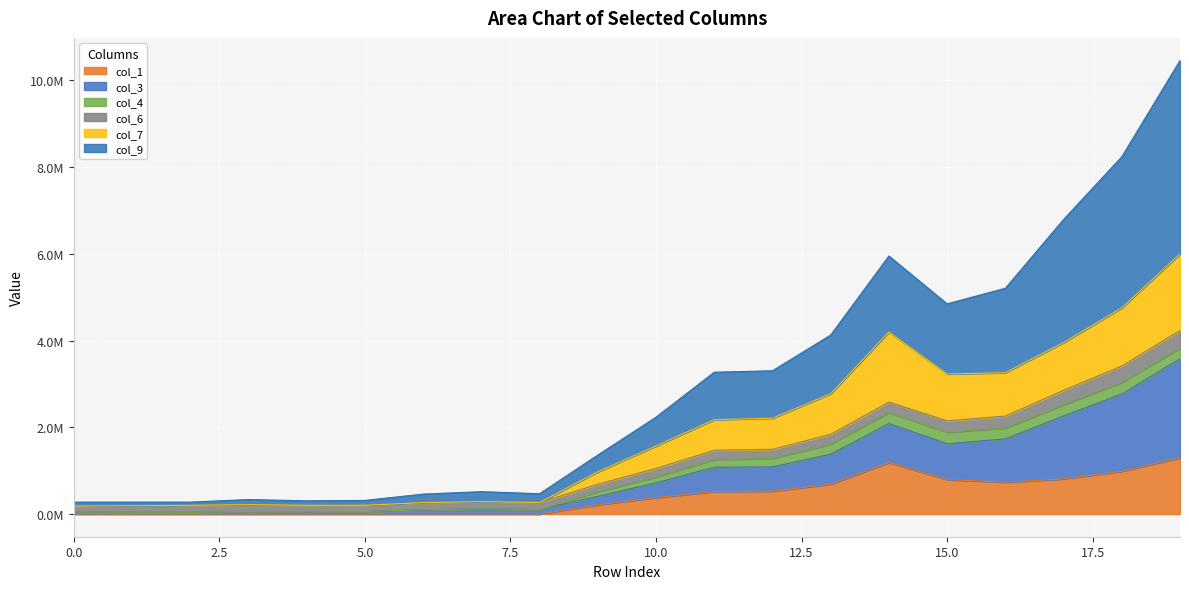

Where is col_1 nearest to the value 648371?

13